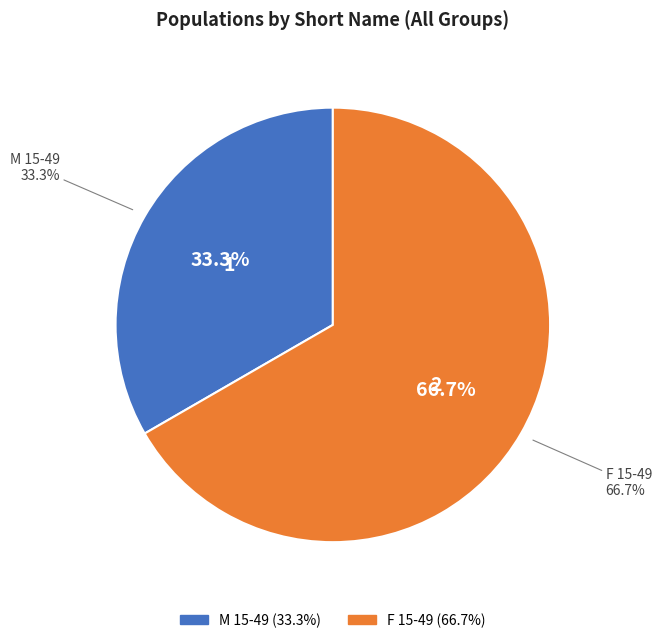

What percentage is the F 15-49 slice, to the nearest percent?

67%